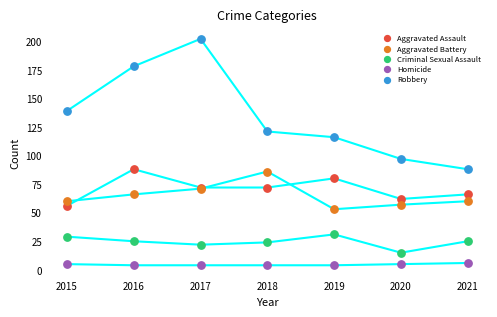

In the Robbery series, what Y value is closest to 145?

139